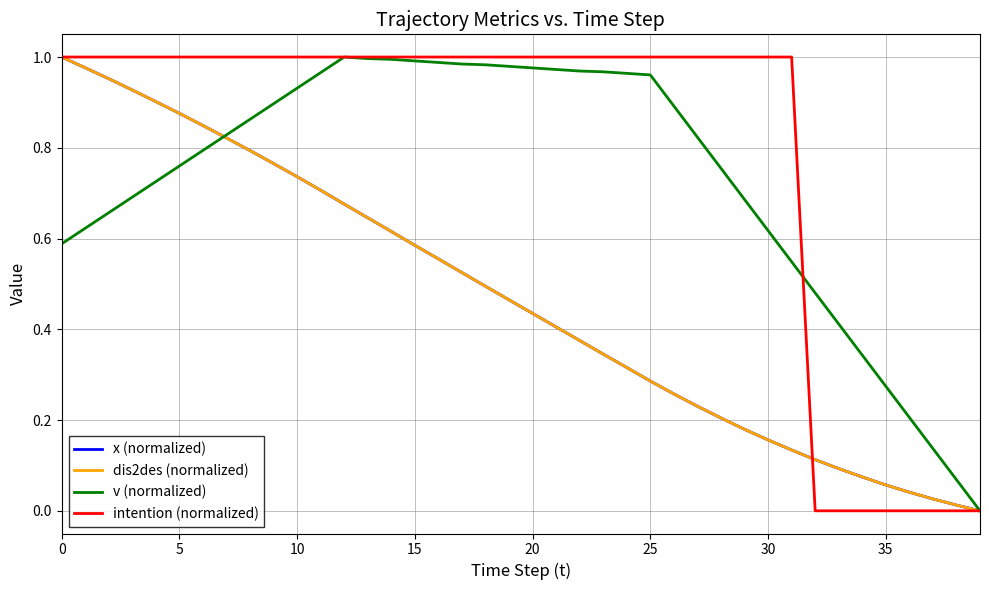

Does the chart display data point markers on the line(s)?

No